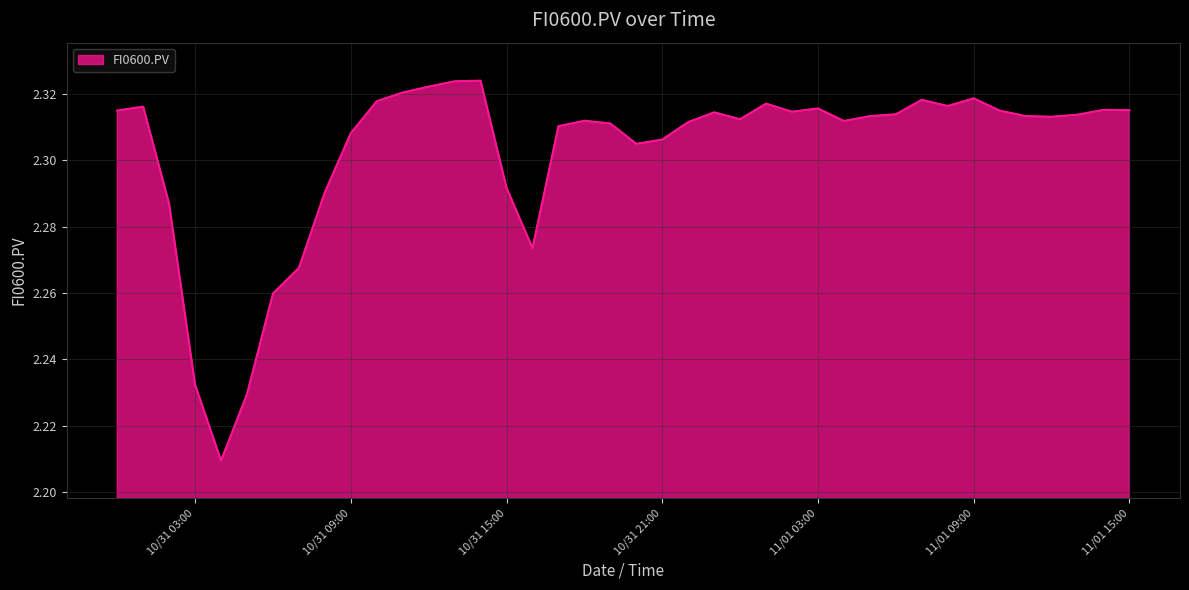

How many lines are shown in the chart?

1